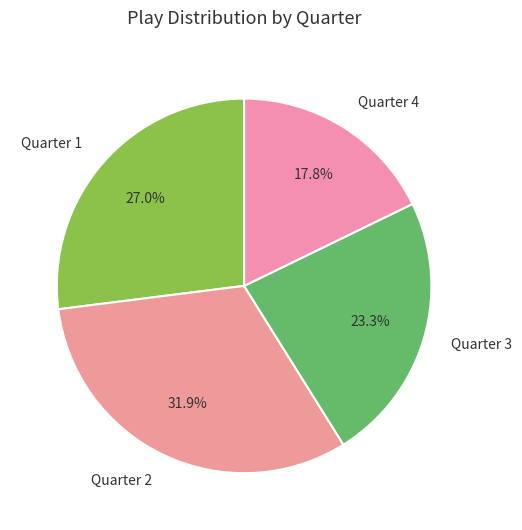

Rank the categories by value from highest to lowest.

Quarter 2, Quarter 1, Quarter 3, Quarter 4